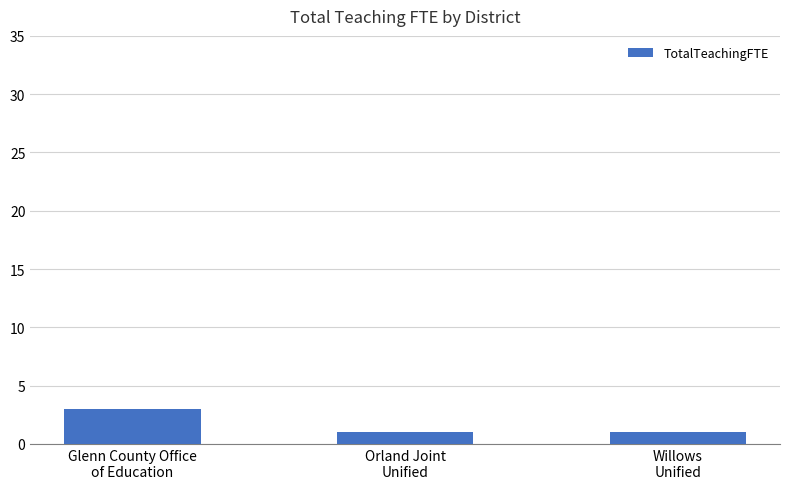

Reading left to right, extract all data points from this chart.

Glenn County Office
of Education=3	Orland Joint
Unified=1	Willows
Unified=1